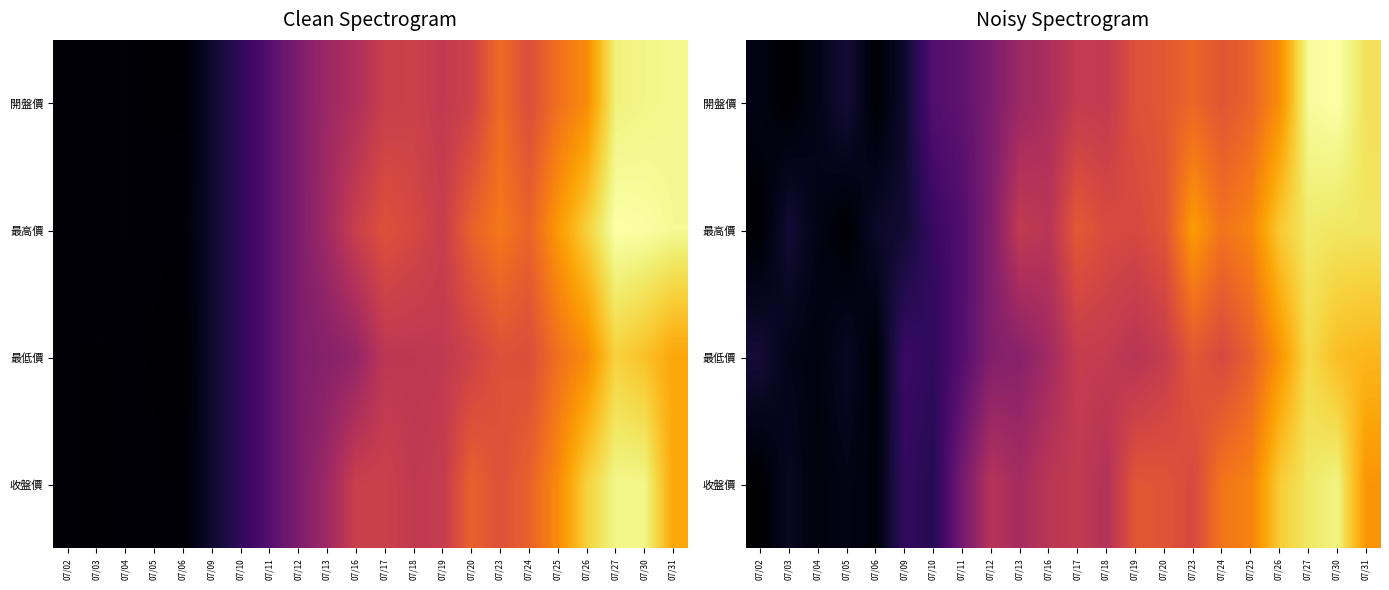

True or false: 開盤價 has a value of 29.8 at 07/23.

True